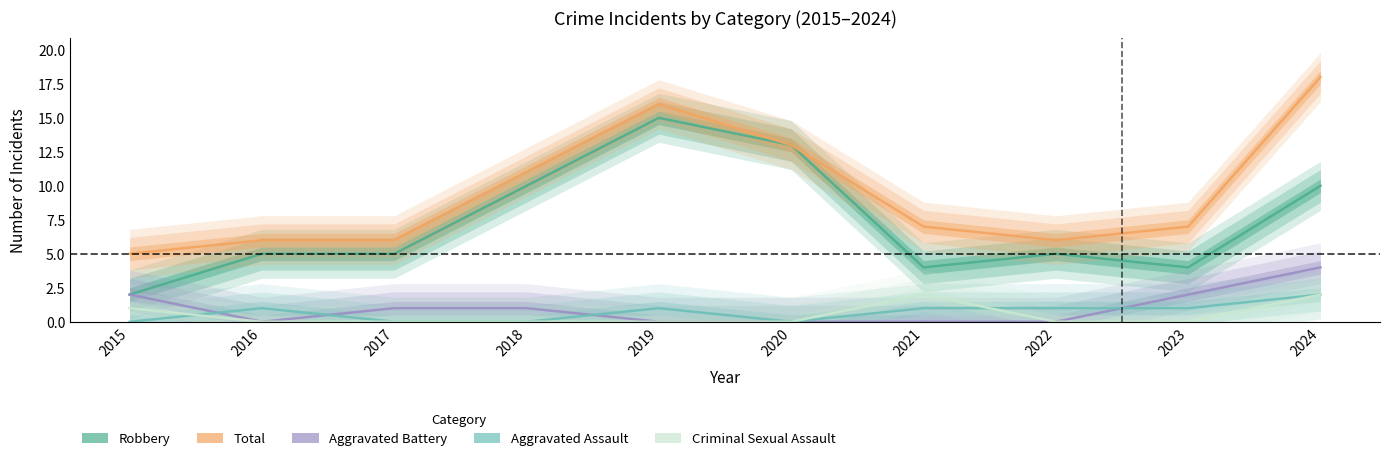

What is the minimum value for Total?

5